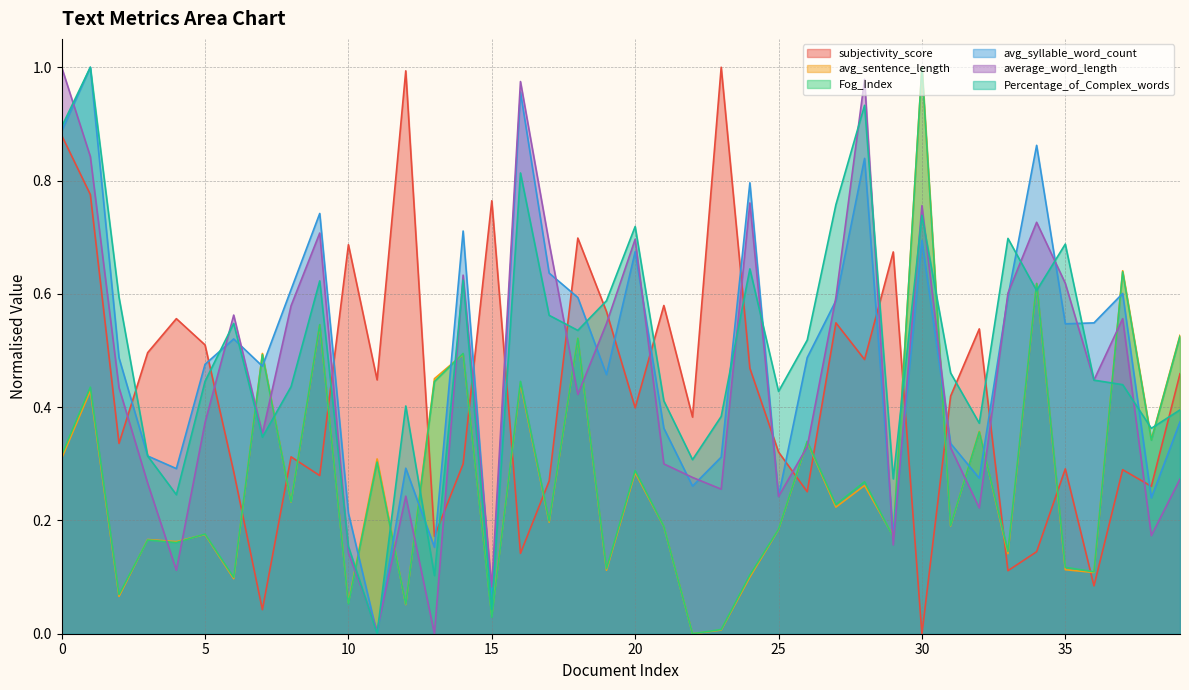

Which series has the largest range (max minus min)?

subjectivity_score